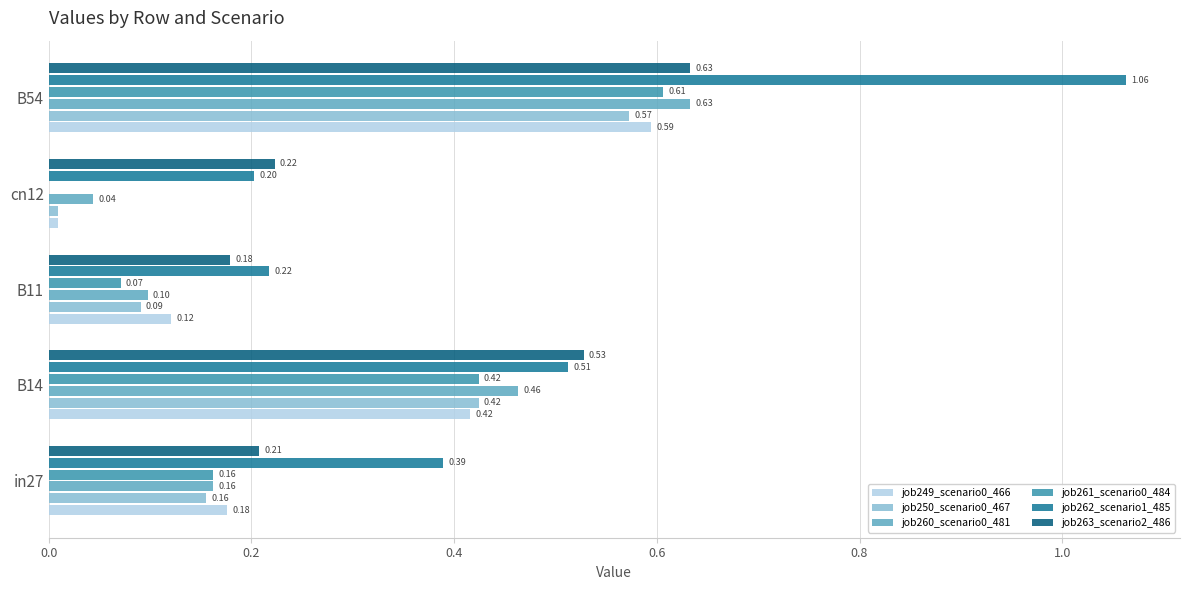

At which category is the sum across all series the highest?

B54